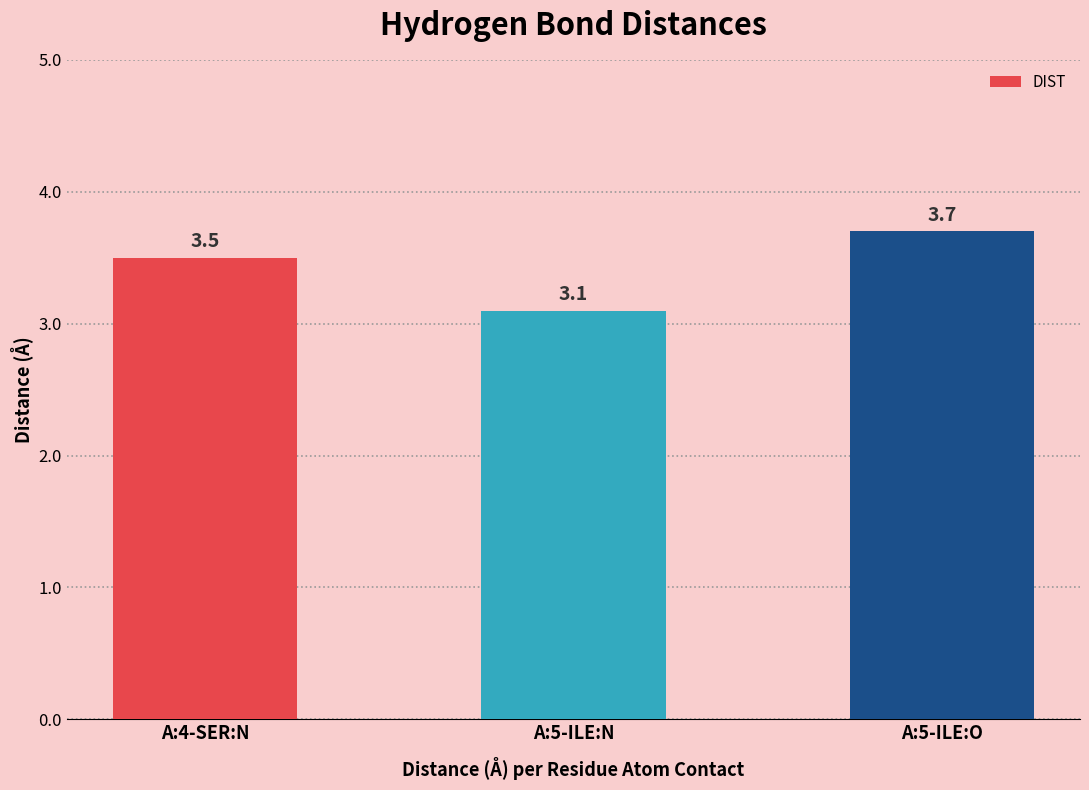

Is it true that the value at A:4-SER:N is 1.5?

False